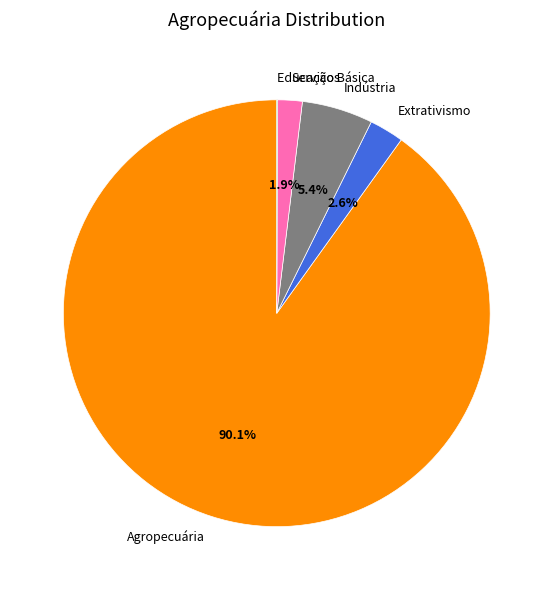

Is there a majority slice in this chart?

Yes